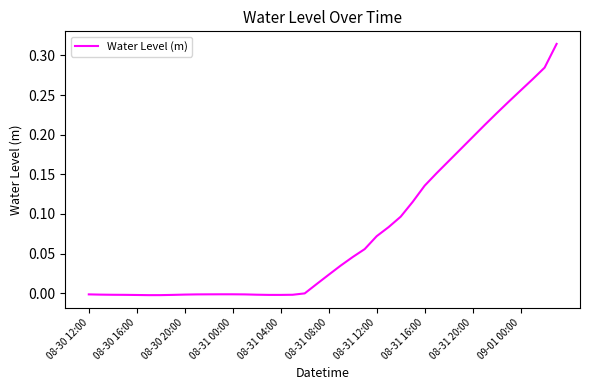

How many lines are shown in the chart?

1